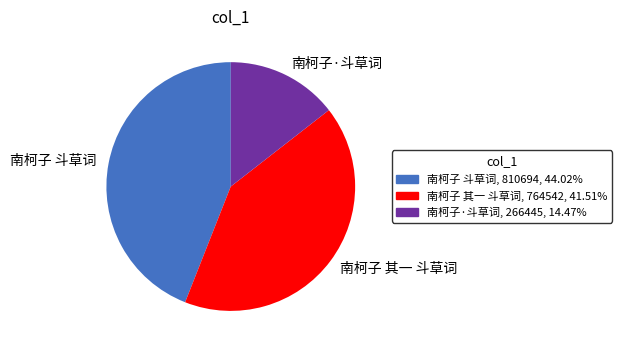

Between 南柯子 其一 斗草词 and 南柯子 斗草词, which is larger?

南柯子 斗草词